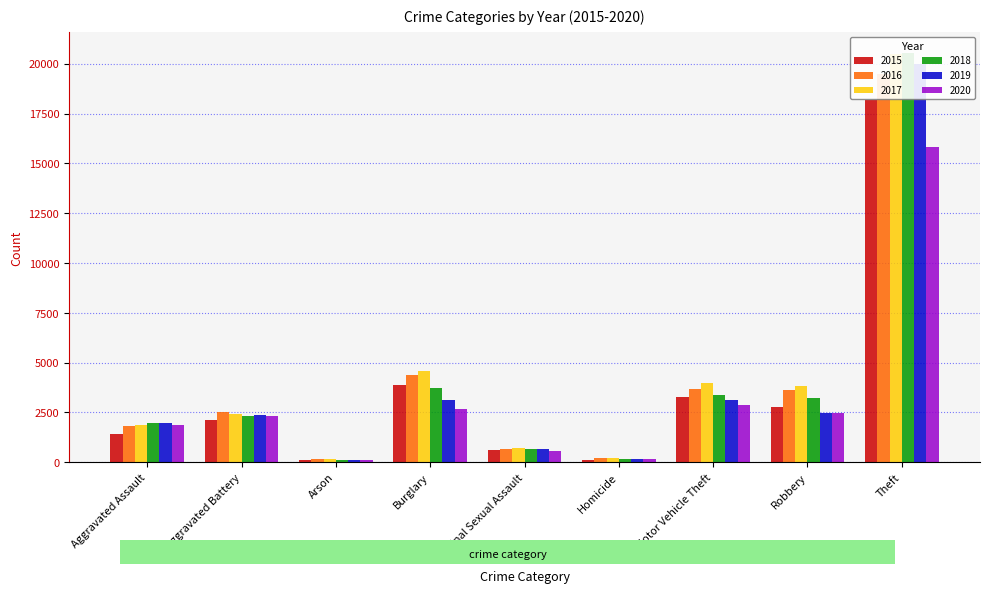

Is it true that 2016 equals 19472 at Theft?

True